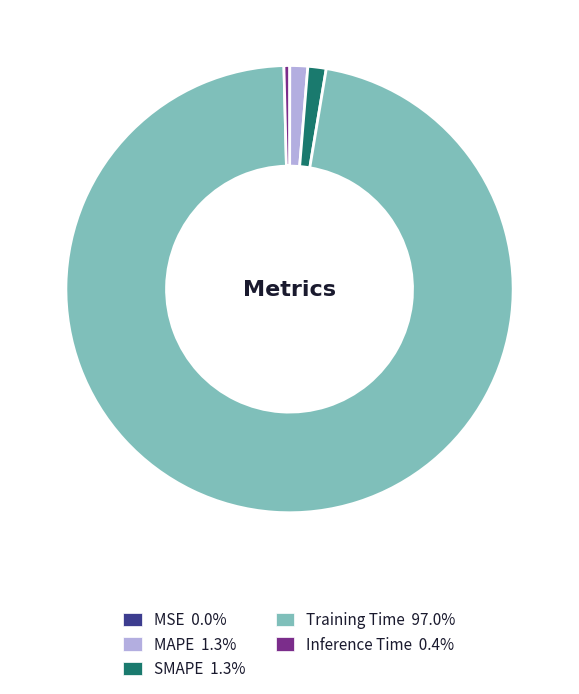

Combined, do Inference Time and SMAPE account for over 50%?

No